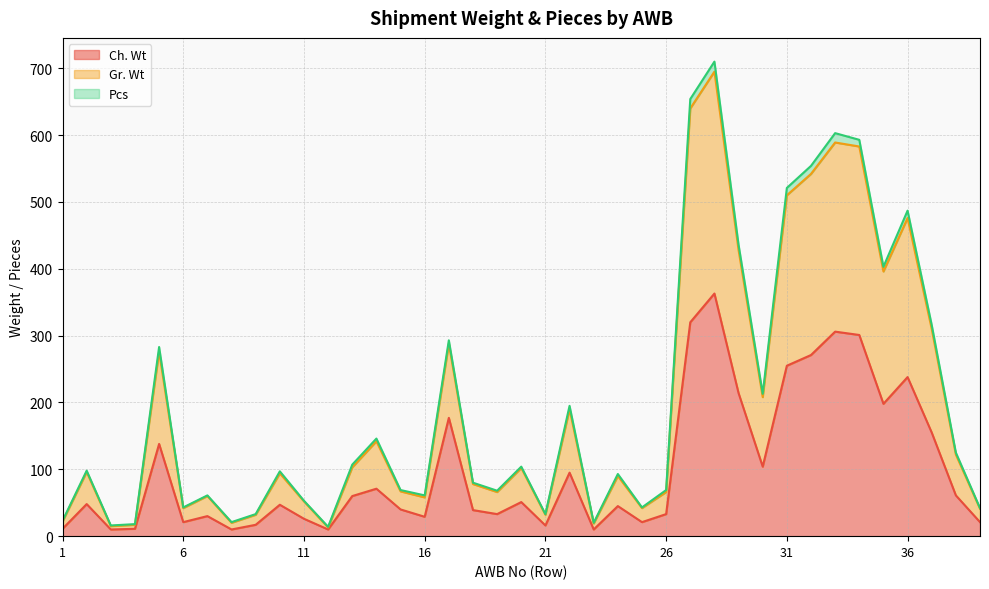

What is the difference between the maximum and minimum values in the Gr. Wt series?

696